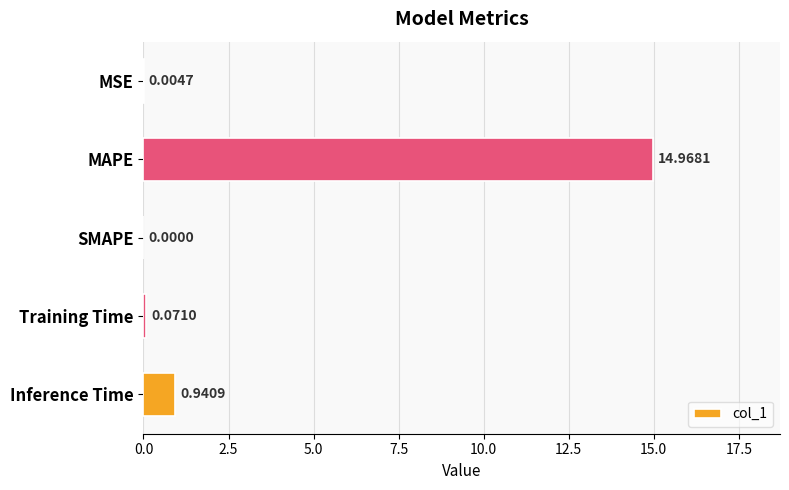

What is the sum of all values?

16.0